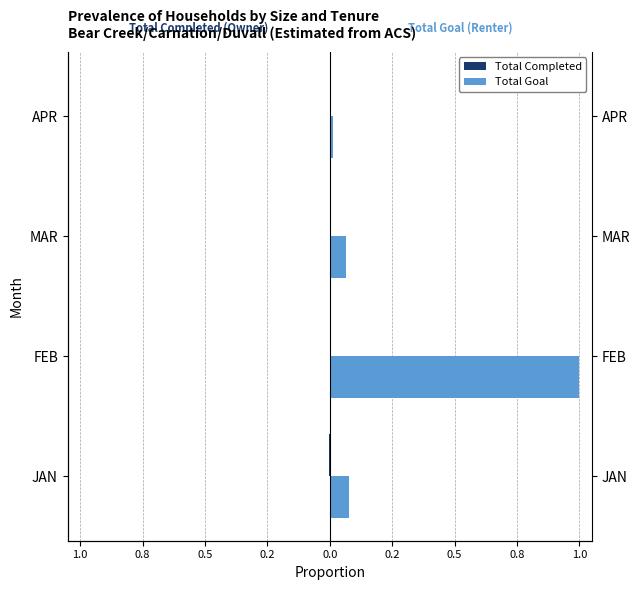

What are all the series names shown in the legend?

Total Completed, Total Goal